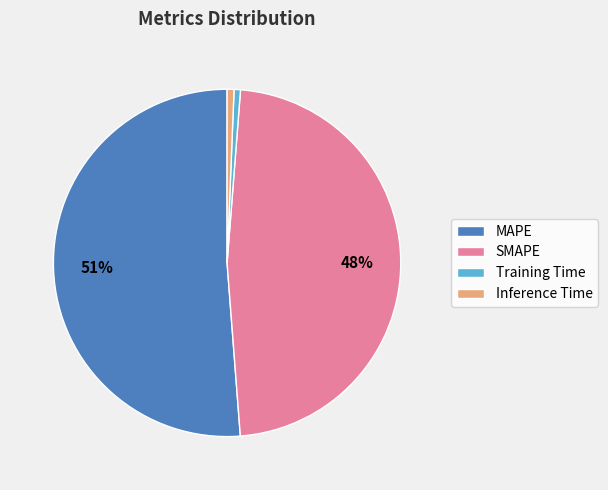

Does SMAPE account for over 50% of the chart?

No